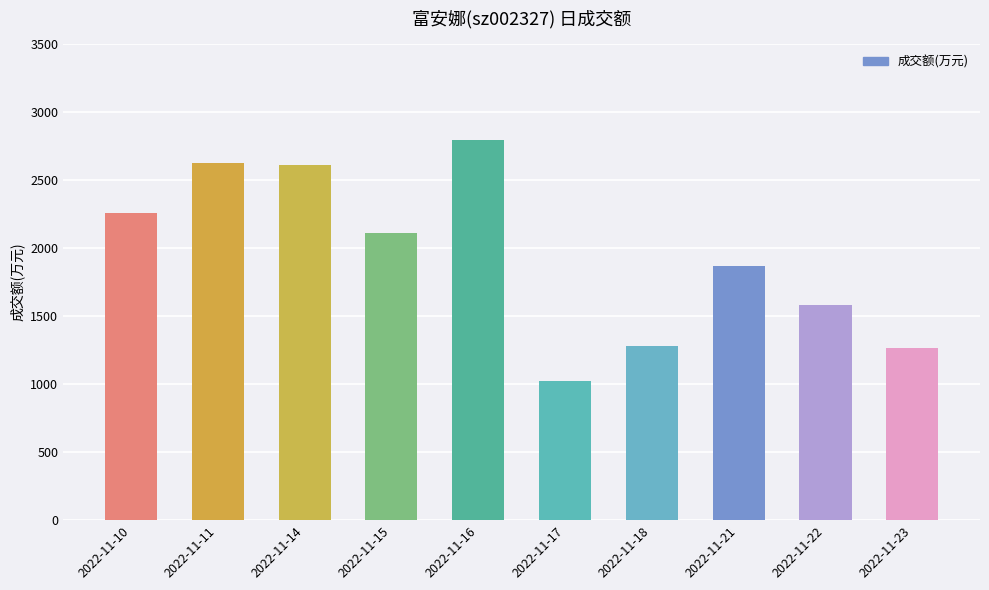

The value at 2022-11-14 is 2608. True or false?

True